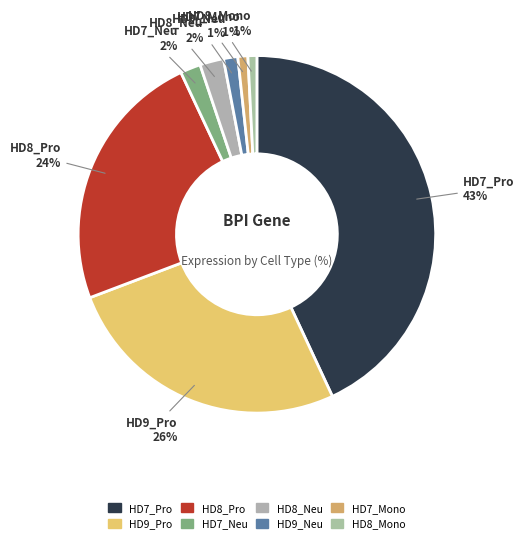

What is the ratio of the value at HD9_Pro to the value at HD7_Pro?

0.6